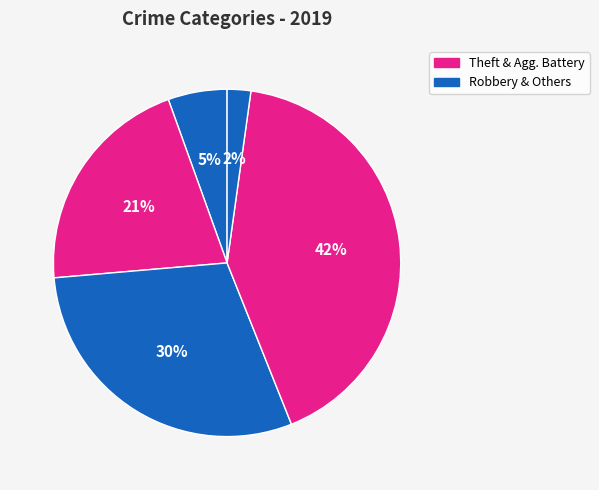

How many slices are in this pie chart?

5